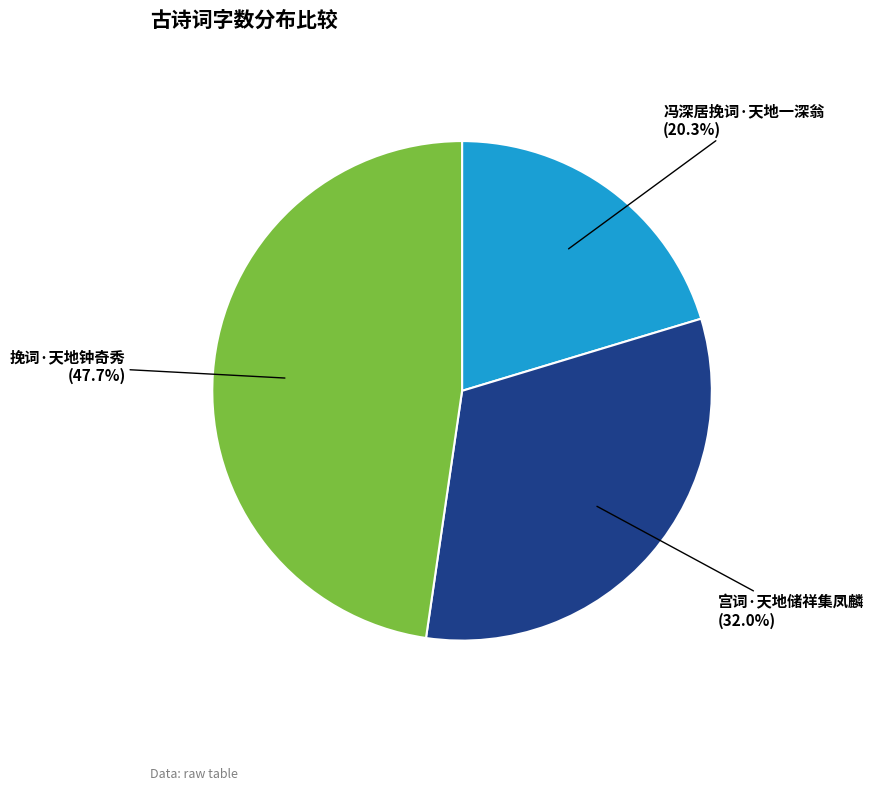

Does any single category account for the majority?

No